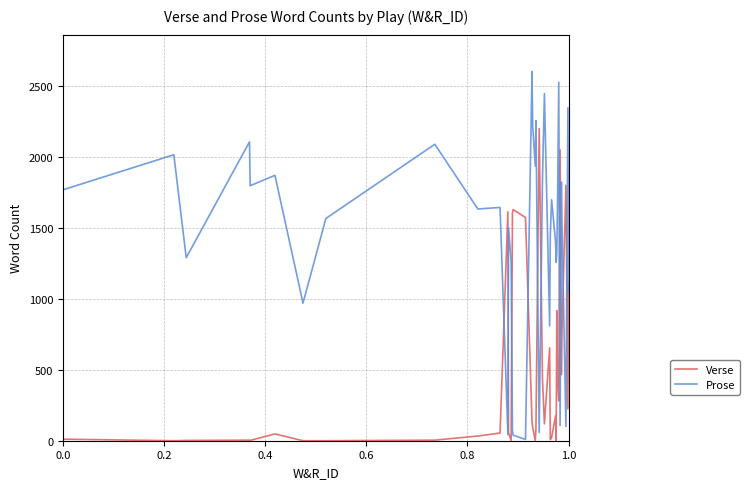

What is the sum of the Prose values at 0.2 and 0.8?

3810